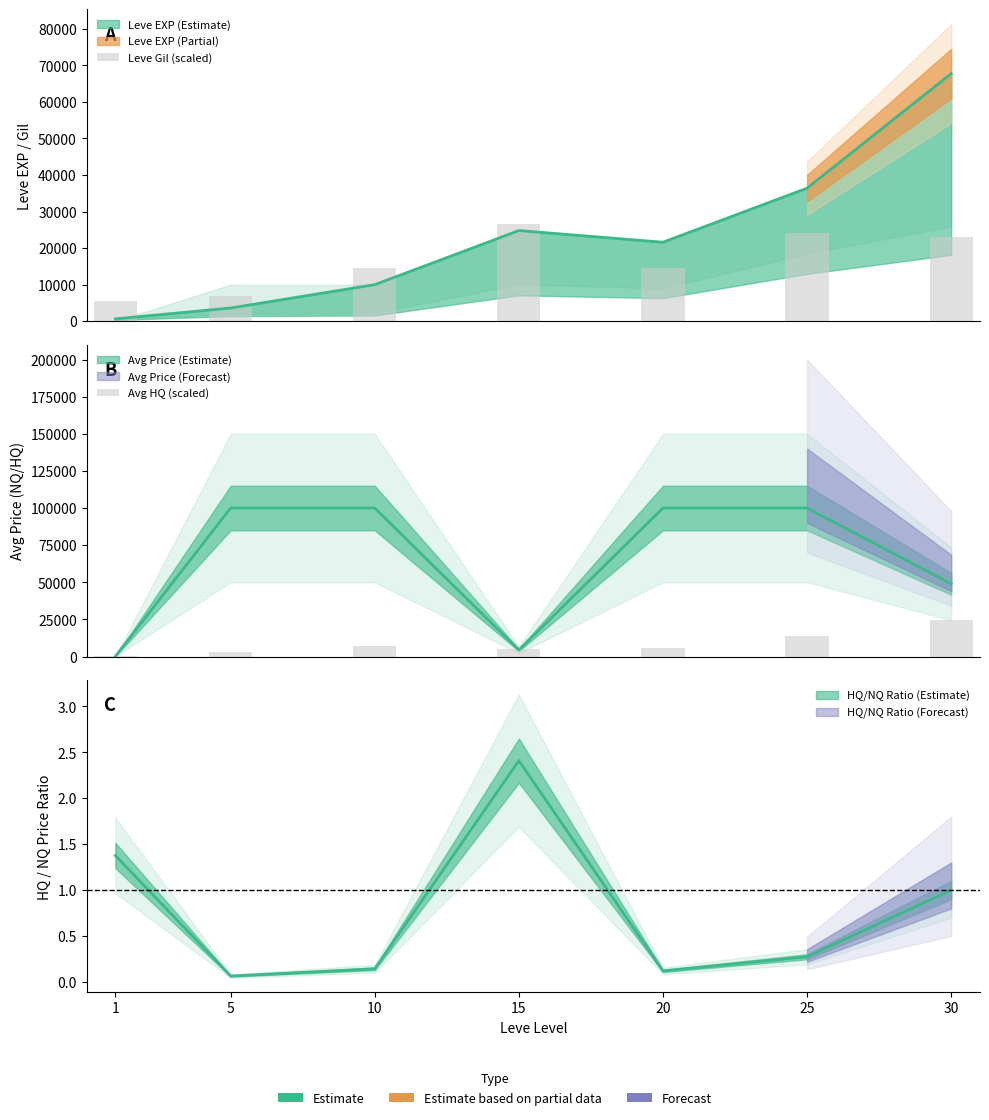

The Avg HQ (scaled) series shows 7126.2 at 10. True or false?

True